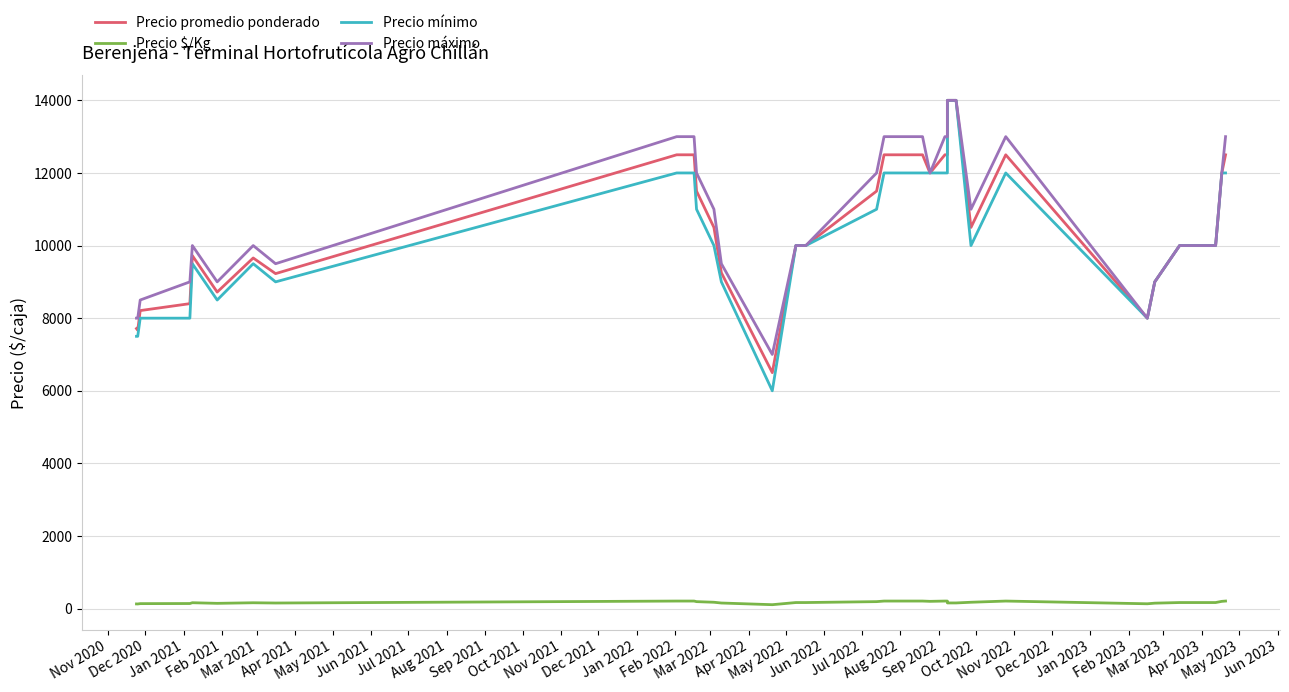

What position from the left is Aug 2022?

22